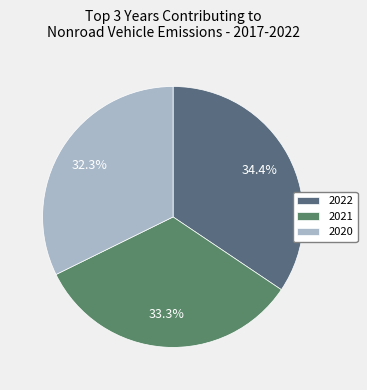

Rank the categories by value from lowest to highest.

2020, 2021, 2022